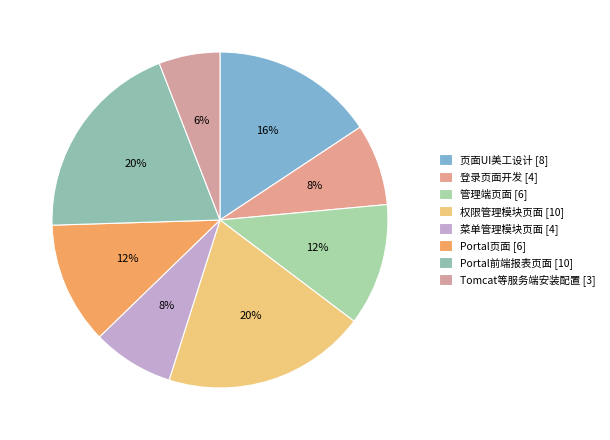

Count the number of slices in the pie.

8